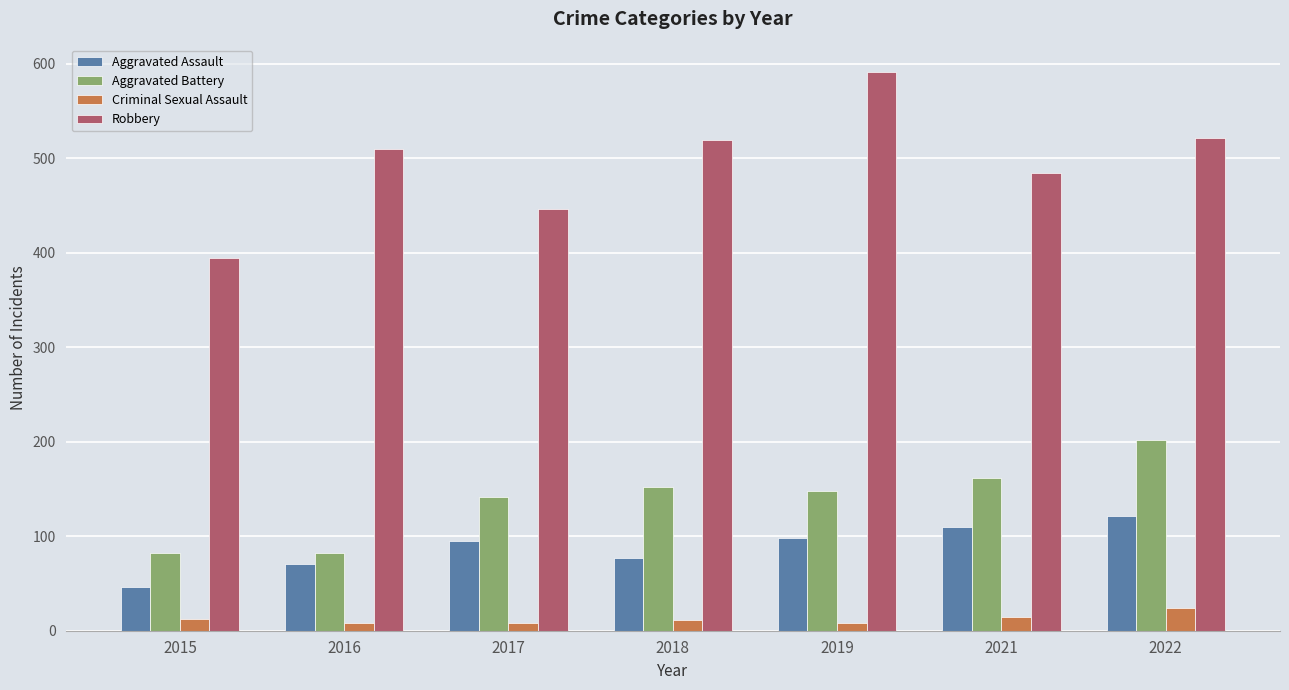

Rank the series by their maximum value, from lowest to highest.

Criminal Sexual Assault, Aggravated Assault, Aggravated Battery, Robbery